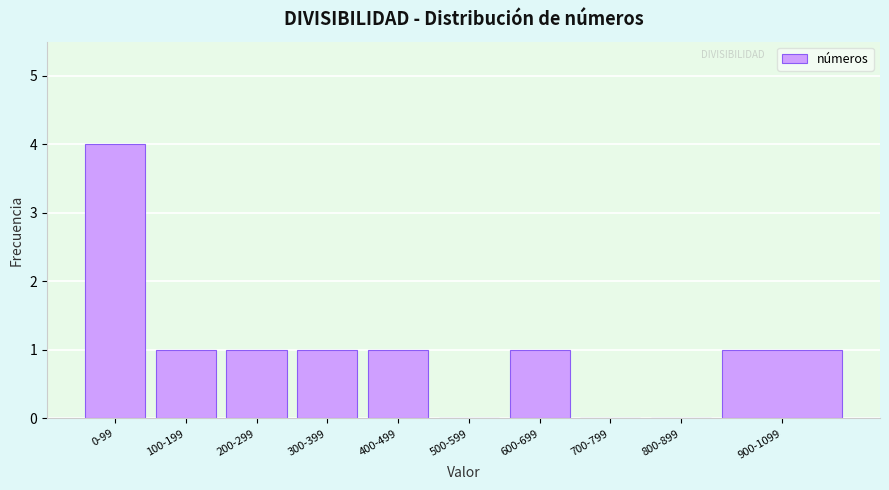

Reading right to left, list all the values displayed in this chart.

900-1099=1	800-899=0	700-799=0	600-699=1	500-599=0	400-499=1	300-399=1	200-299=1	100-199=1	0-99=4